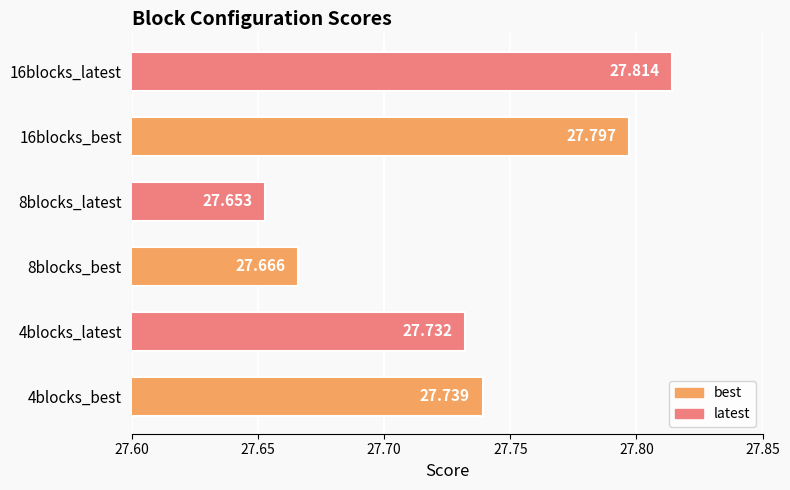

How many categories are shown in the chart?

6